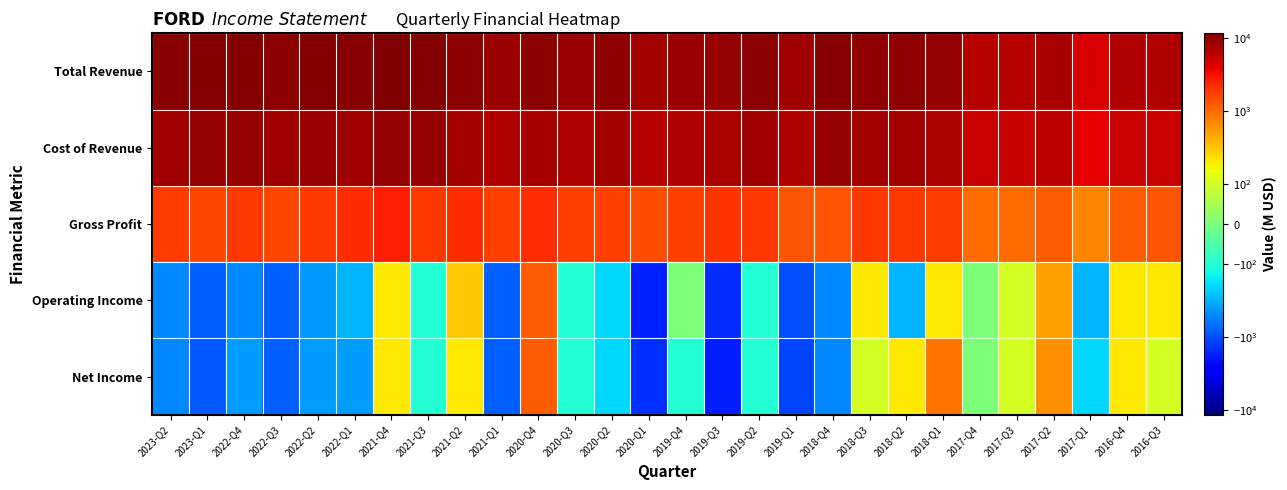

Which series has the largest range (max minus min)?

Total Revenue